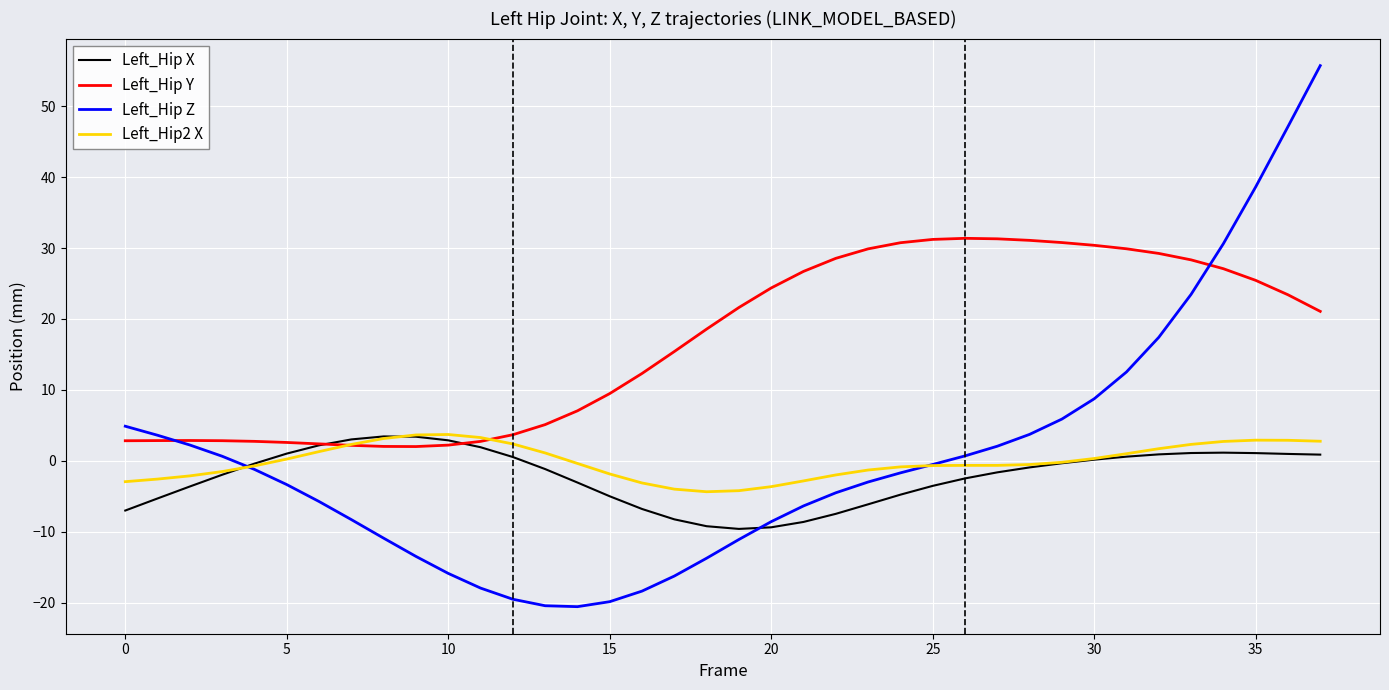

What is the maximum value for Left_Hip X?

3.4